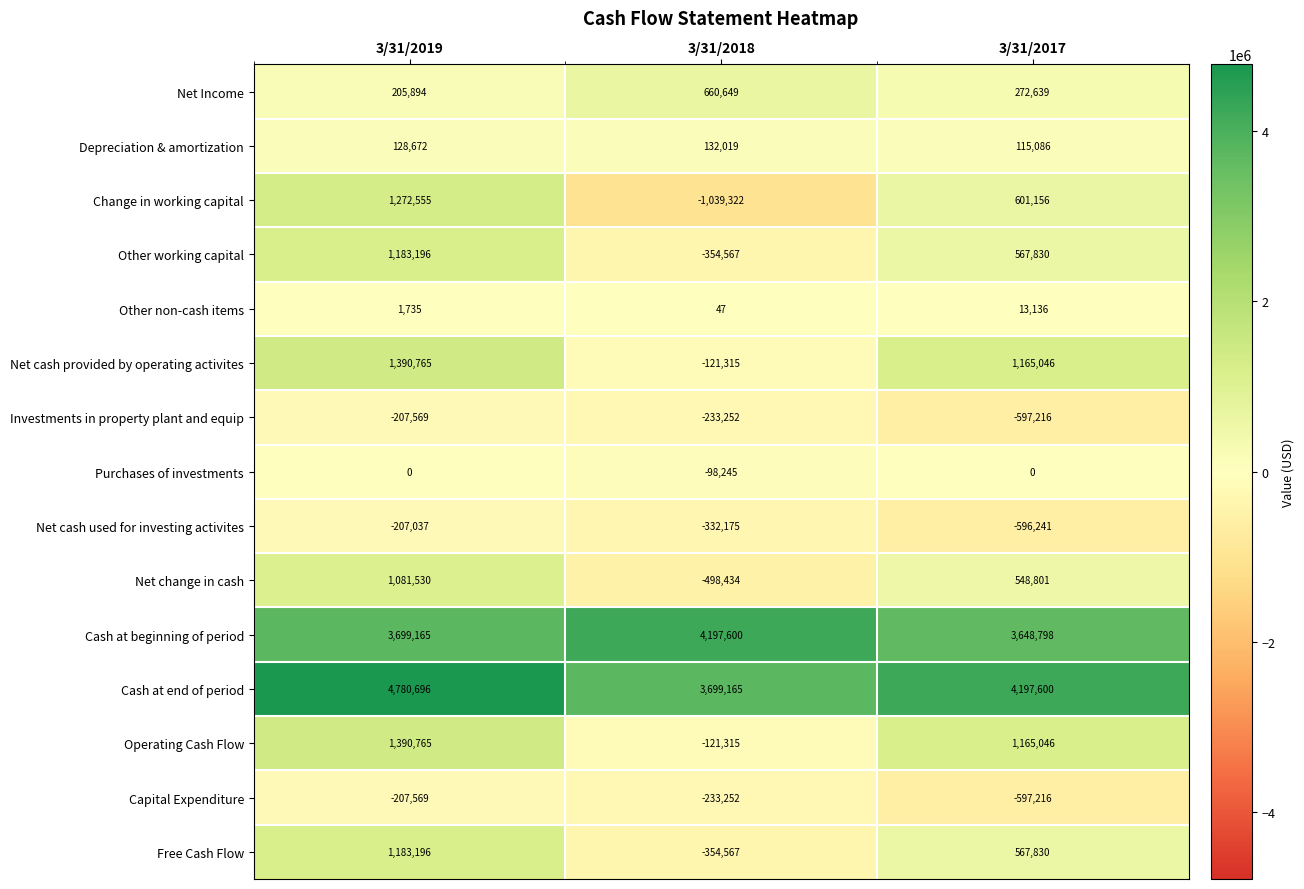

The Purchases of investments series shows 53373 at 3/31/2017. True or false?

False